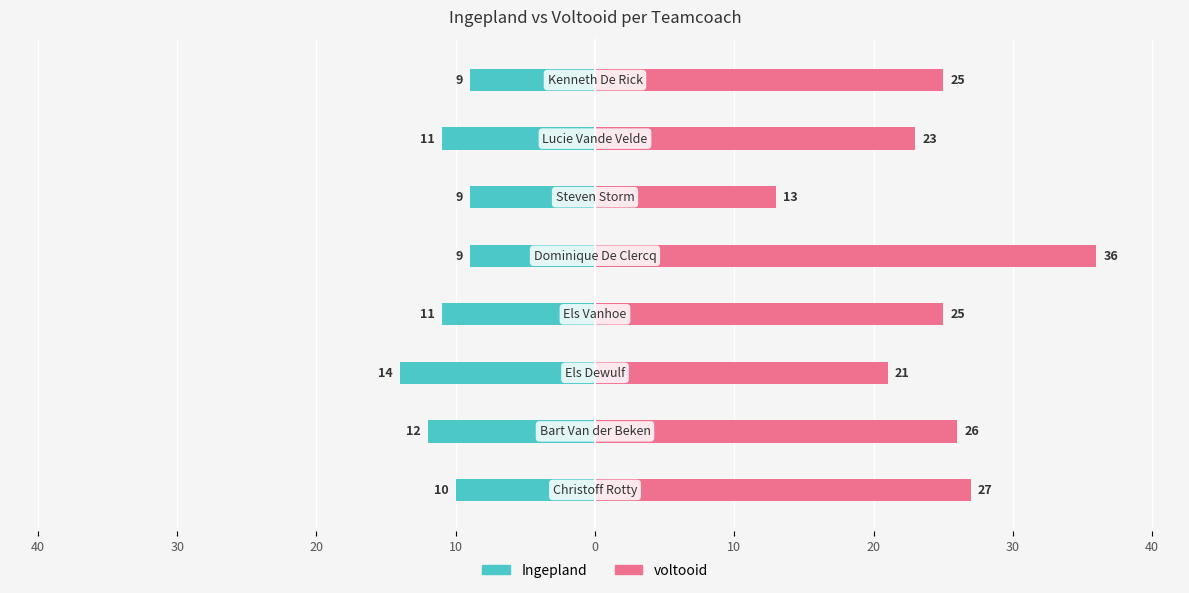

Is the value of voltooid at 0 greater than the value of Ingepland at 50?

Yes